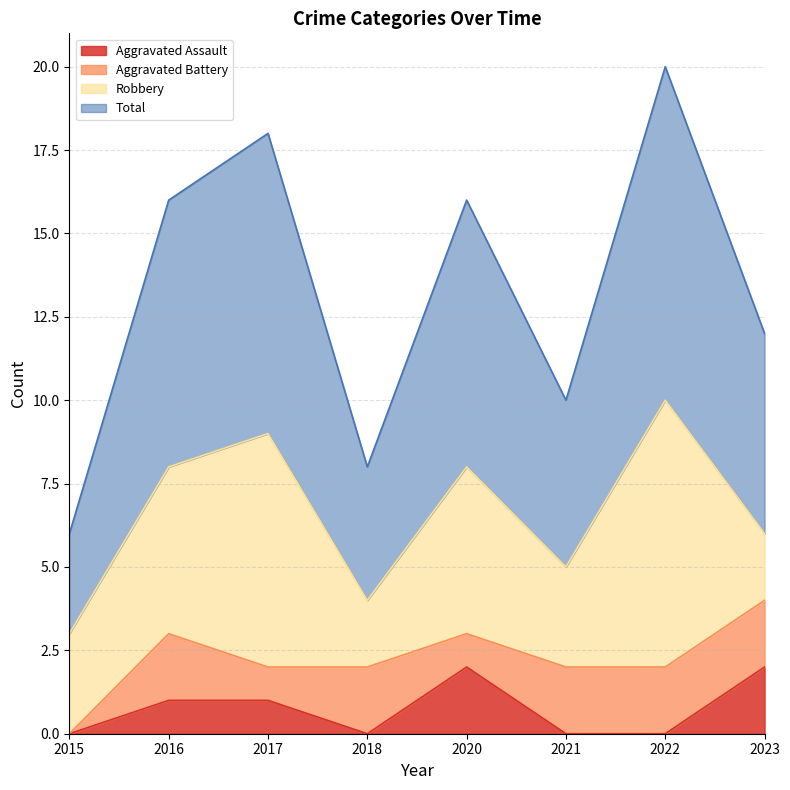

Does the chart display data point markers on the line(s)?

No